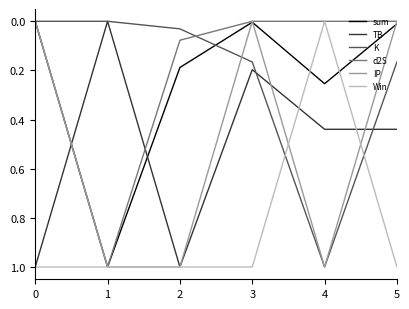

The TB series shows 0.1 at 4. True or false?

False